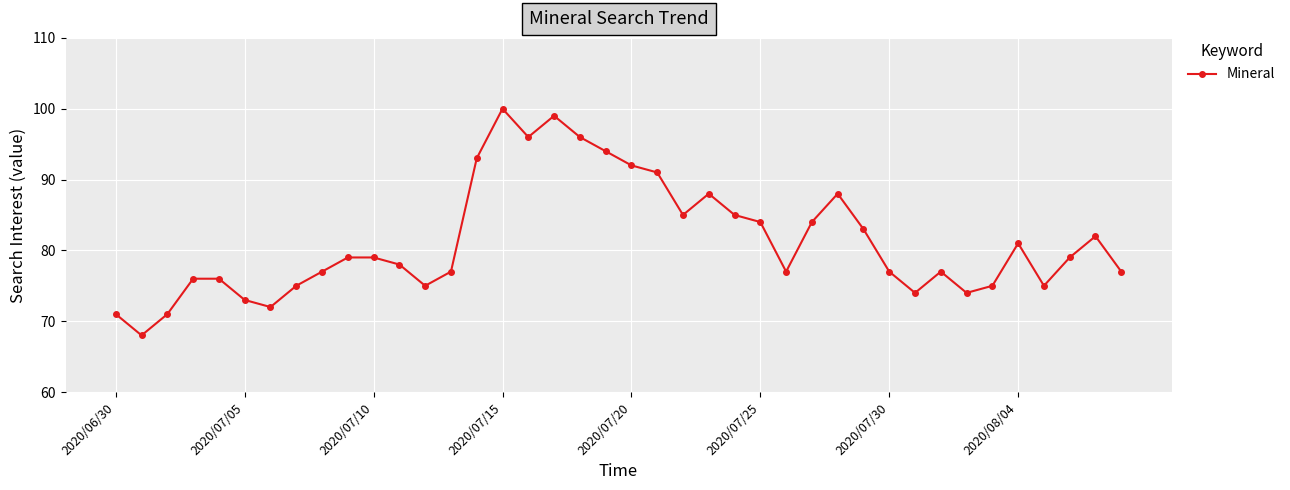

What is the value of the 35th point from the left?

75